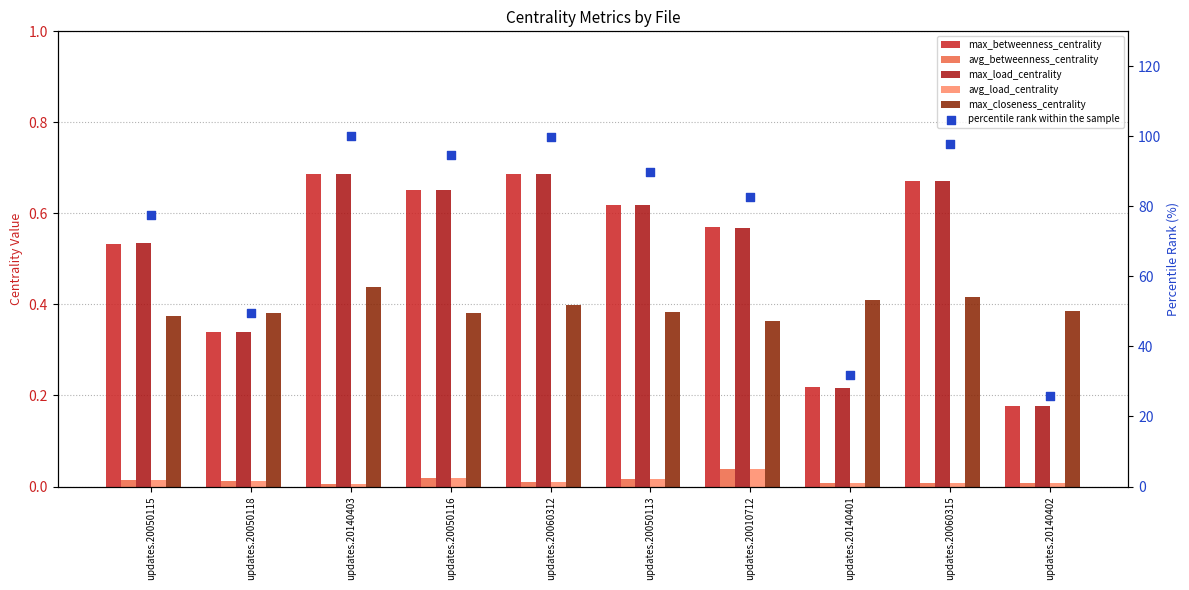

At which category is the sum across all series the highest?

updates.20140403